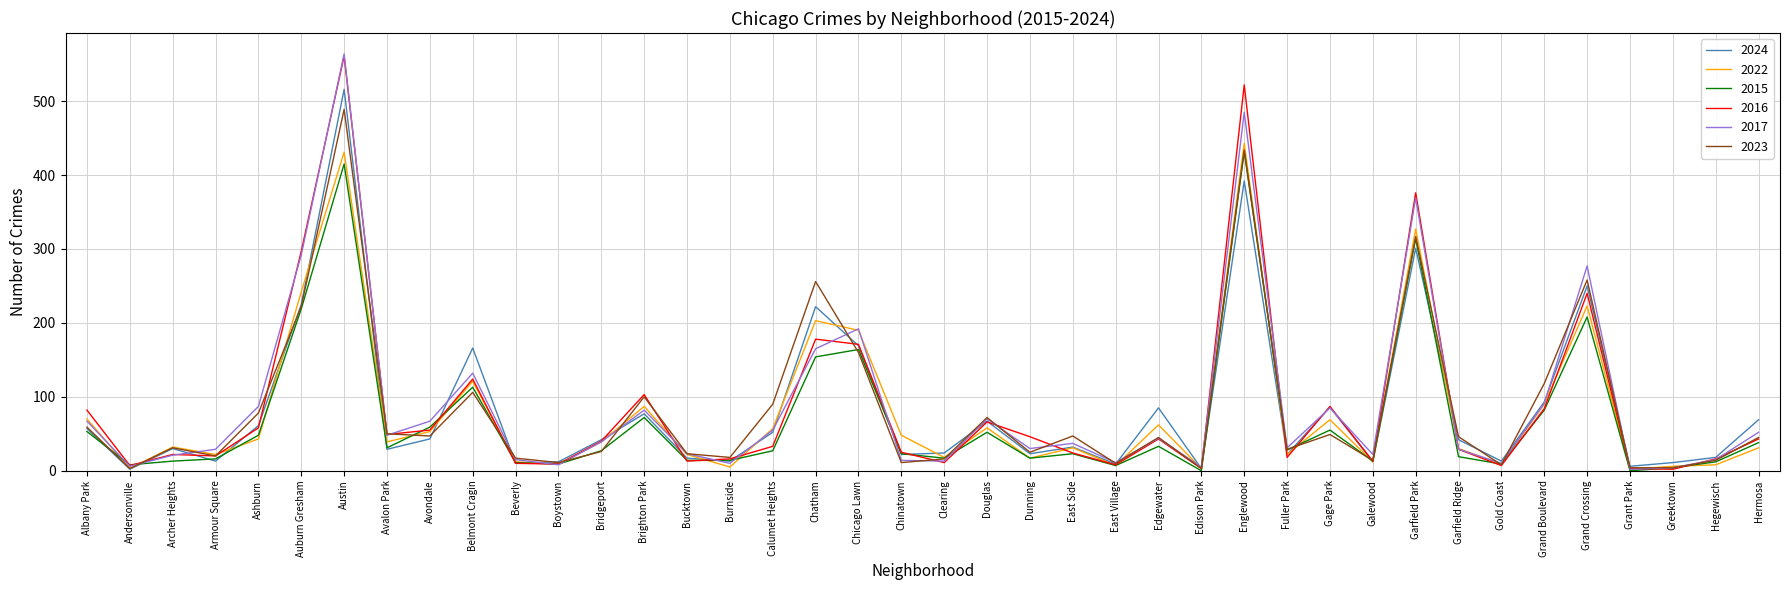

What is the total value across all series at Calumet Heights?

314